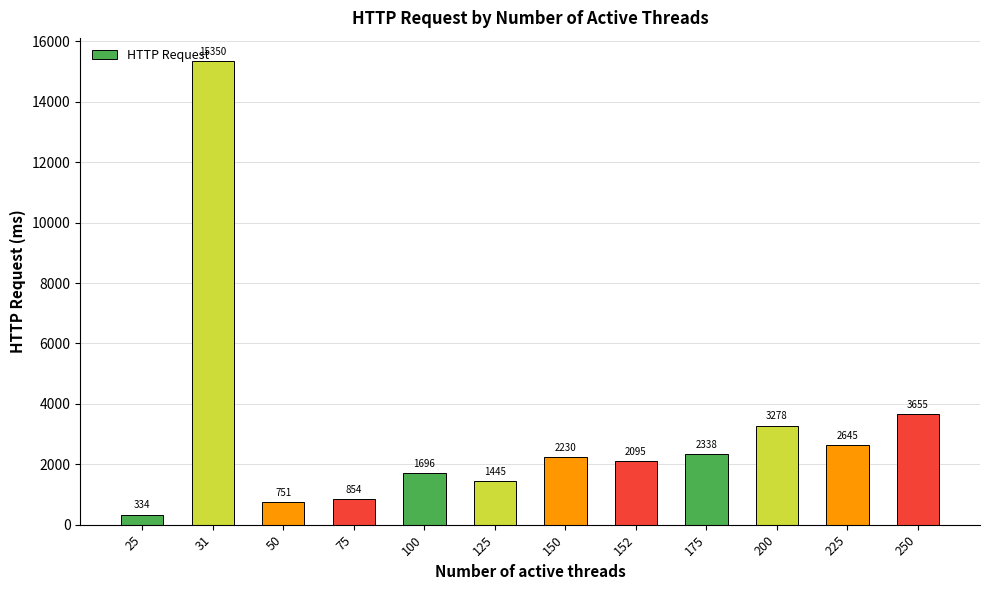

Approximately how many times larger is the value at 75 compared to 125?

0.6